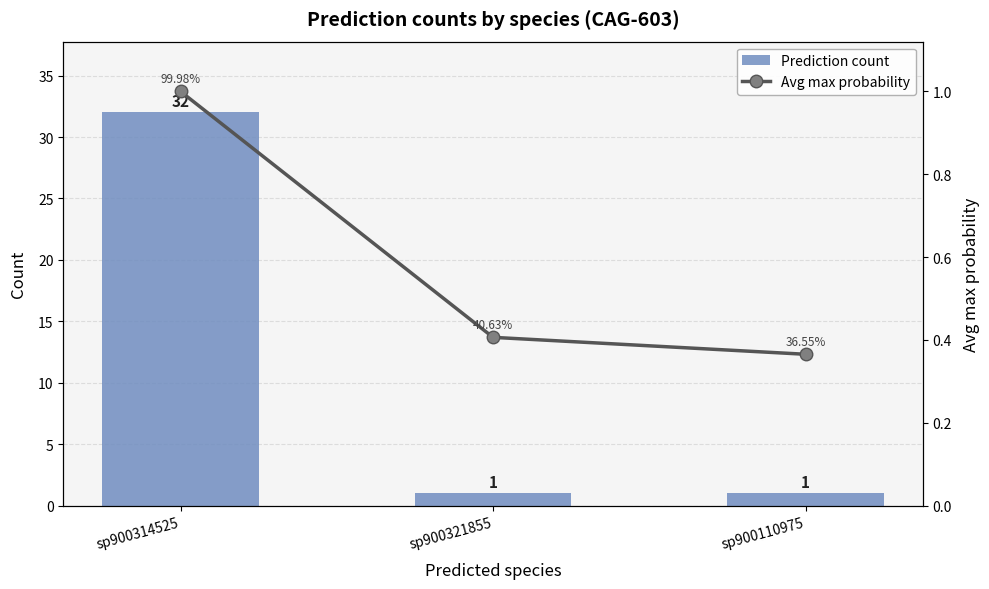

Count the Prediction count values in the range 1 to 32.

3